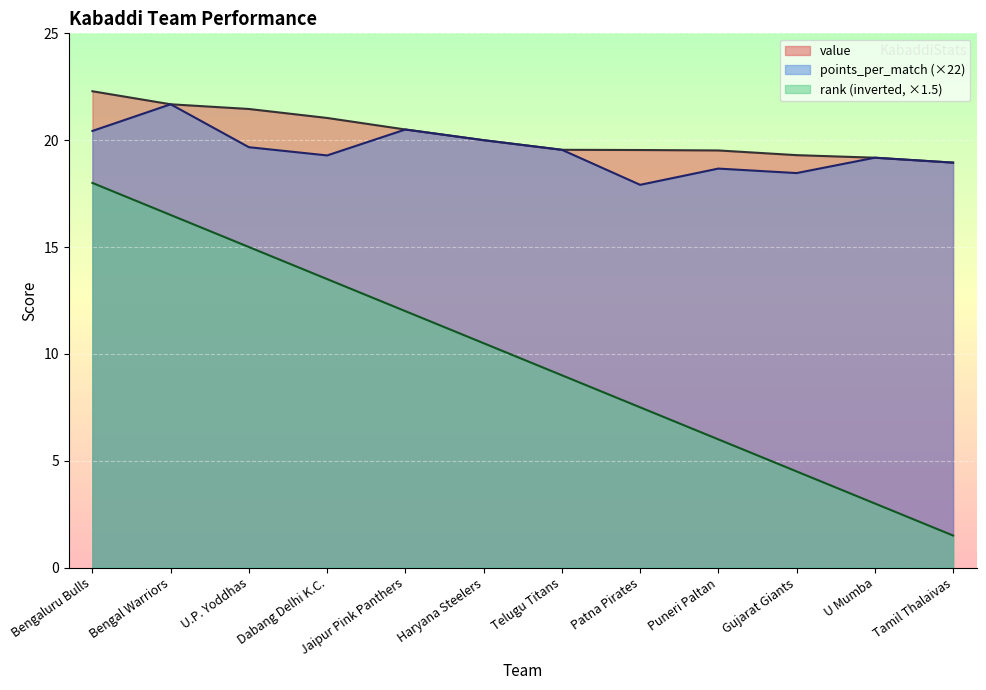

List the series in order of their peak value, highest first.

value, points_per_match (×22), rank (inverted, ×1.5)